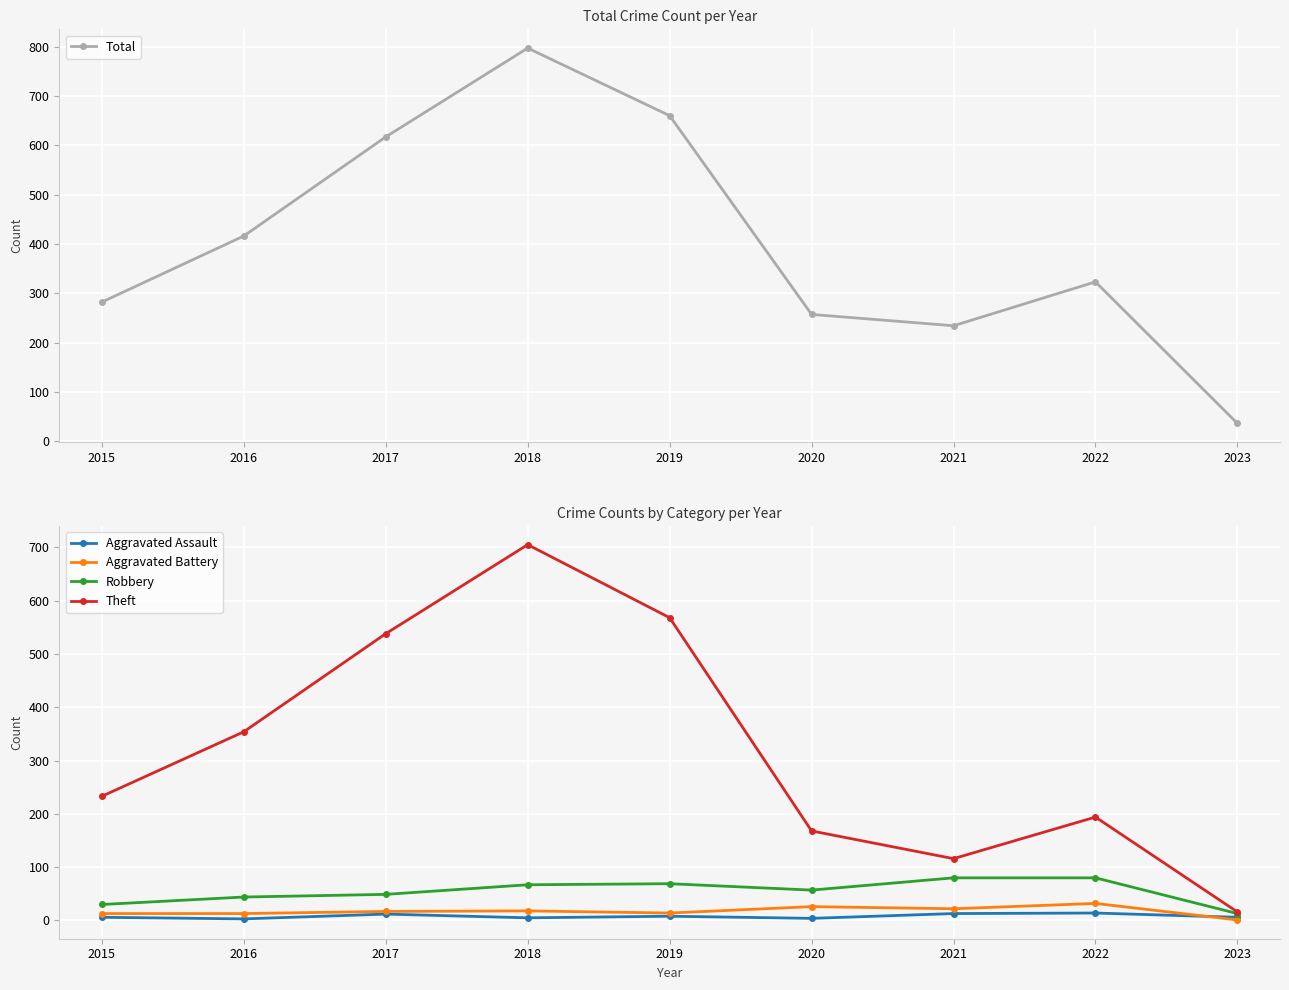

Which series changed the most between 2020 and 2021?

Theft